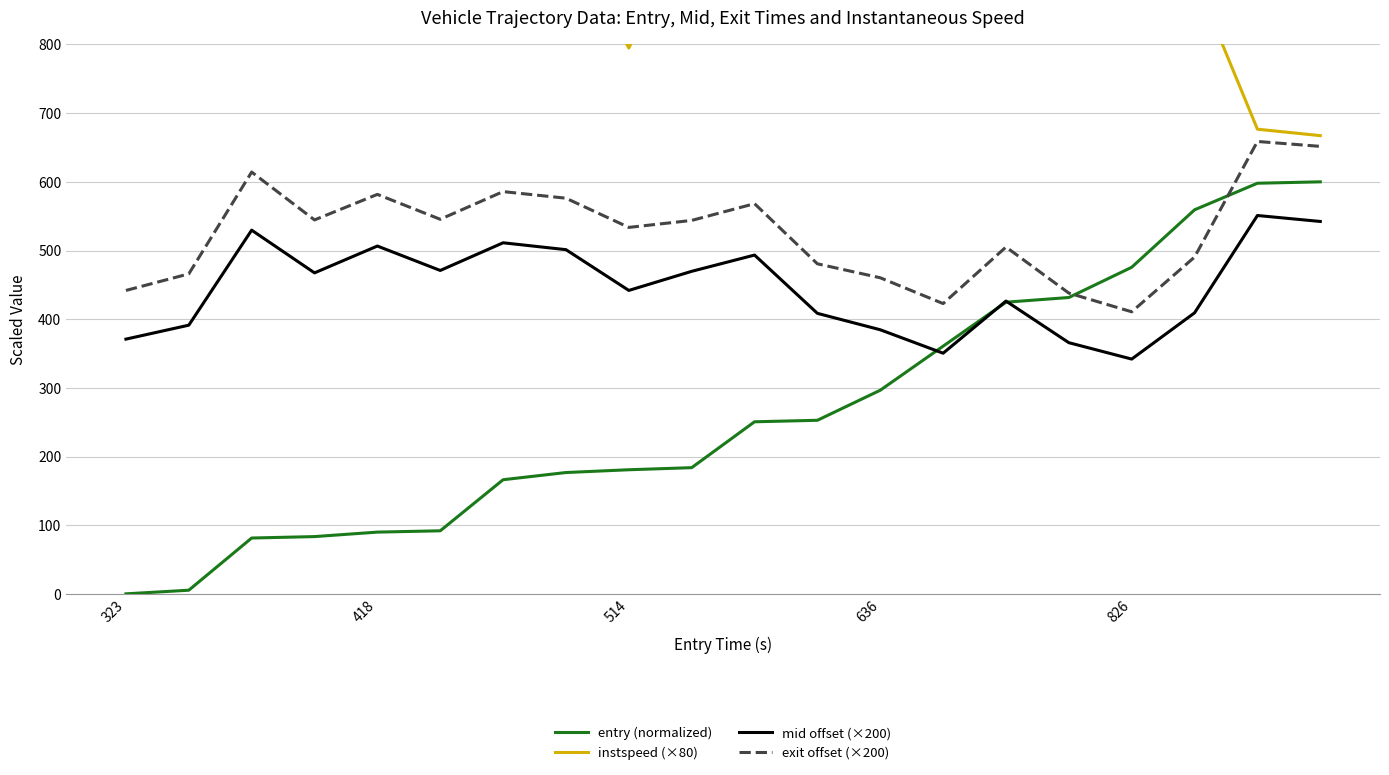

How many values in the mid offset (×200) series exceed 467?

10